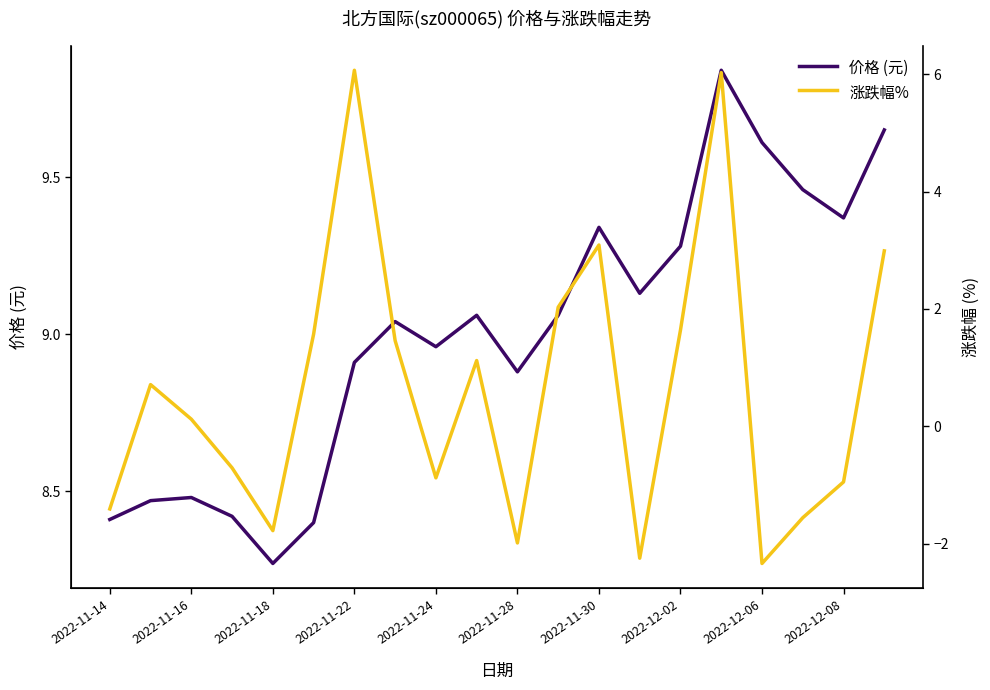

How many values in the 涨跌幅% series are below 0?

9